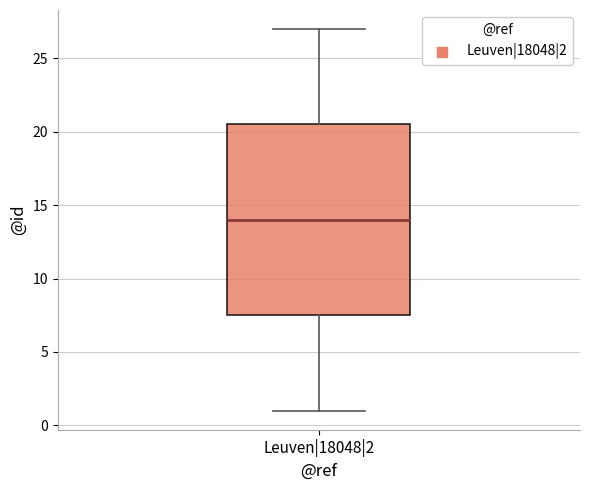

Where does the lower whisker of the box for Leuven|18048|2 end on the y-axis? The values are not printed on the chart, so give them approximately, as read against the axis.

1.0